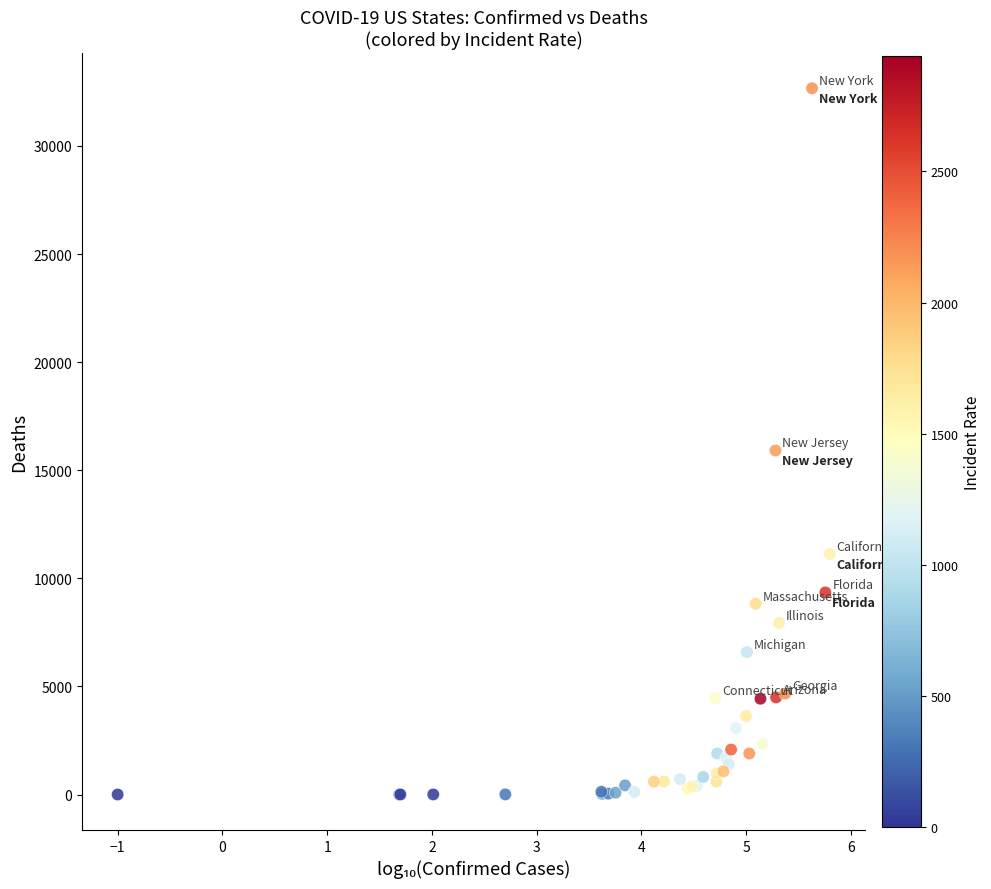

What Y value in the scatter plot is closest to 16333?

15910